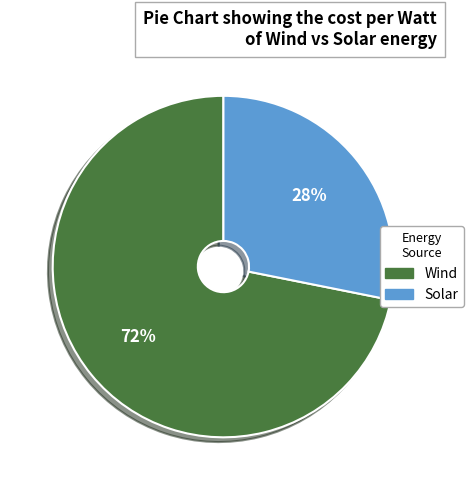

Does any single category account for the majority?

Yes